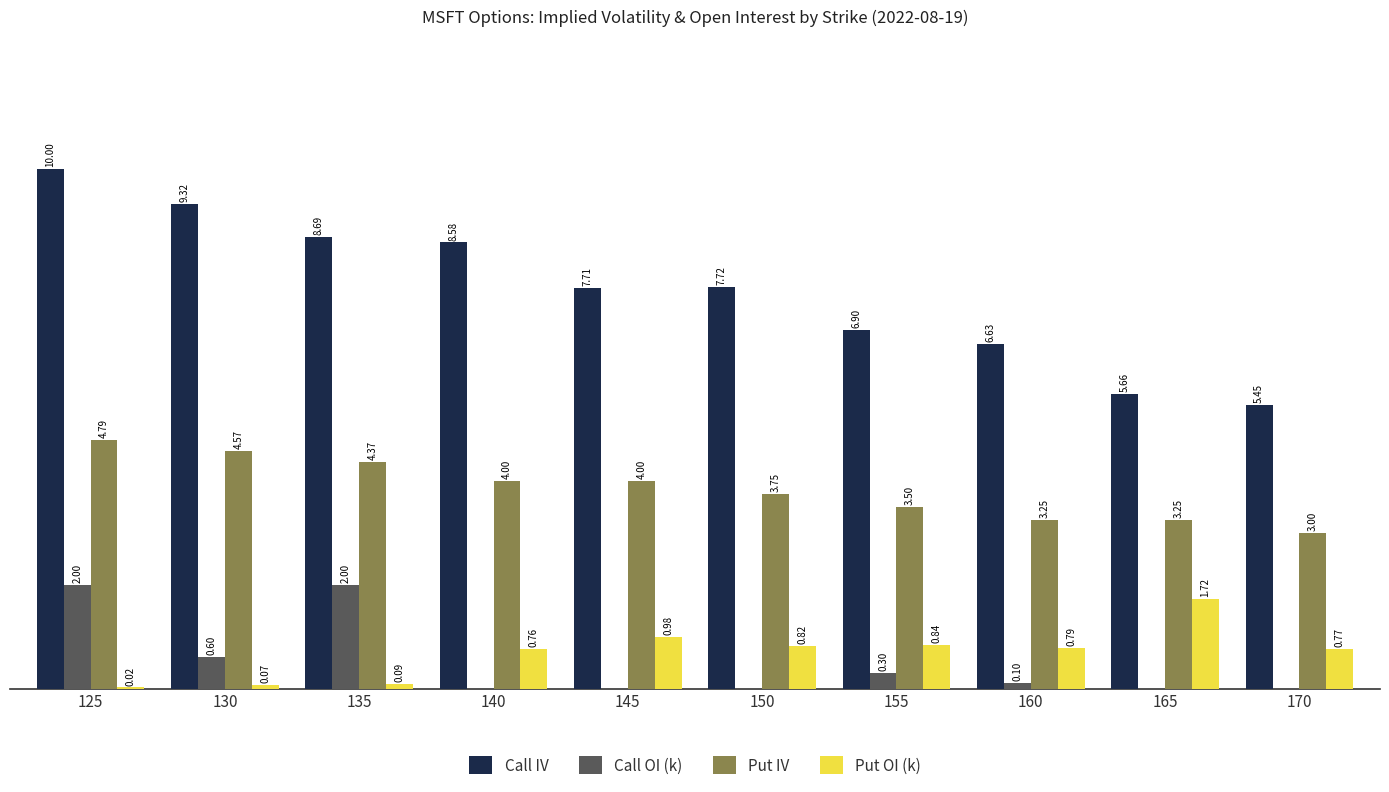

Is the value of Put OI (k) at 140 greater than the value of Call OI (k) at 170?

Yes